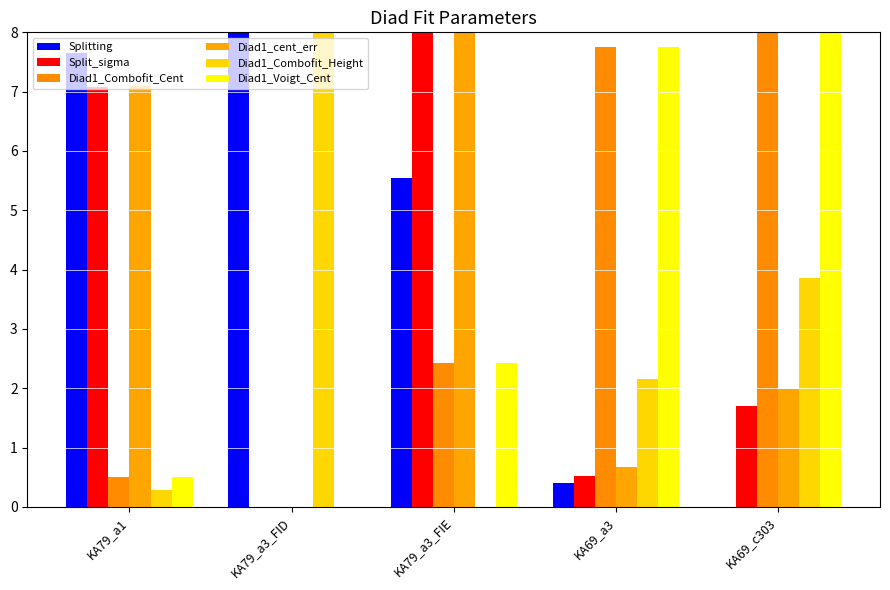

True or false: Diad1_Combofit_Height has a value of 2.4 at KA79_a3_FIE.

False